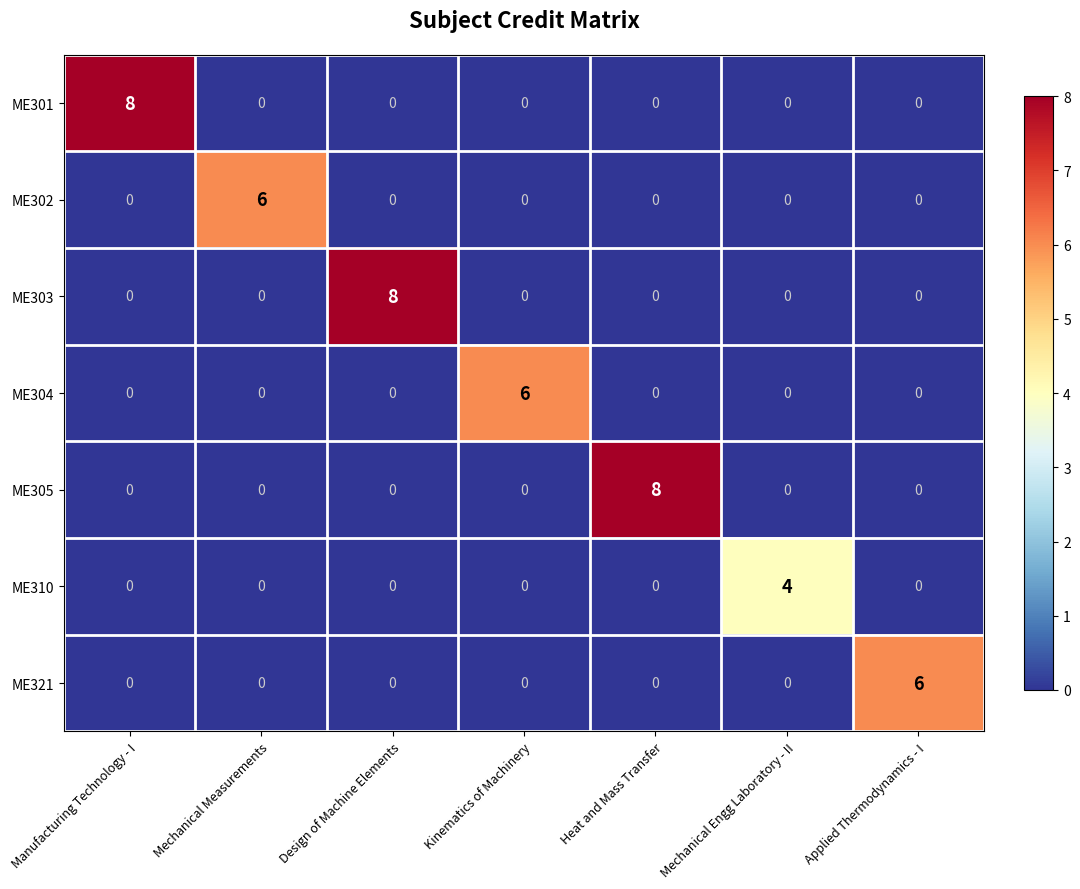

Count the ME310 values in the range 0 to 1.

6